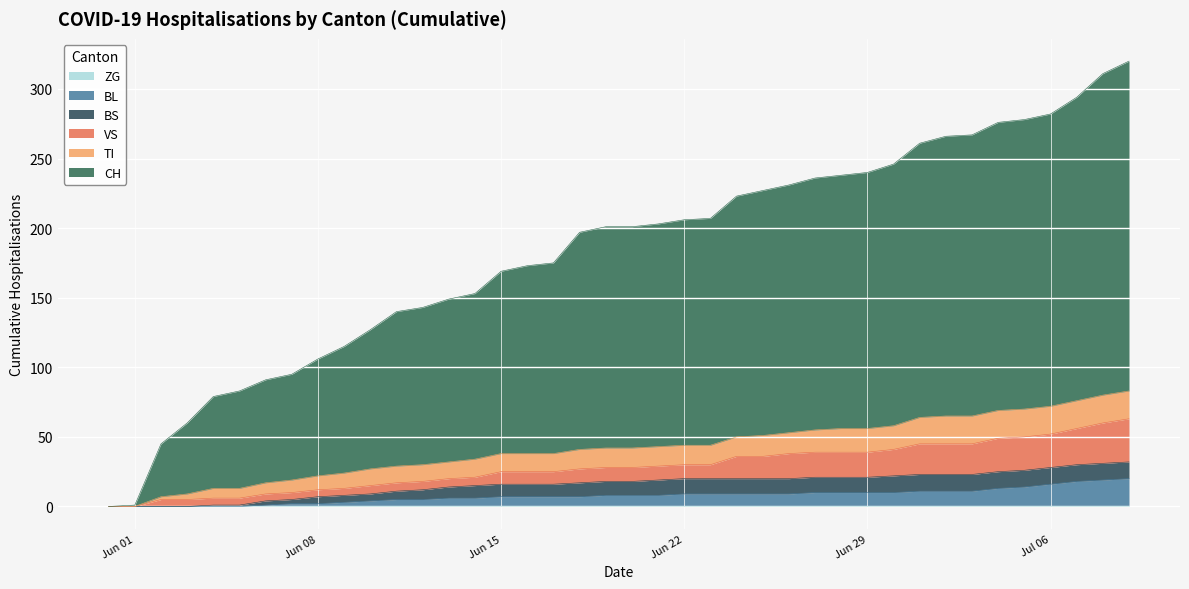

What is the value of the TI point at the 32nd from the left?

19